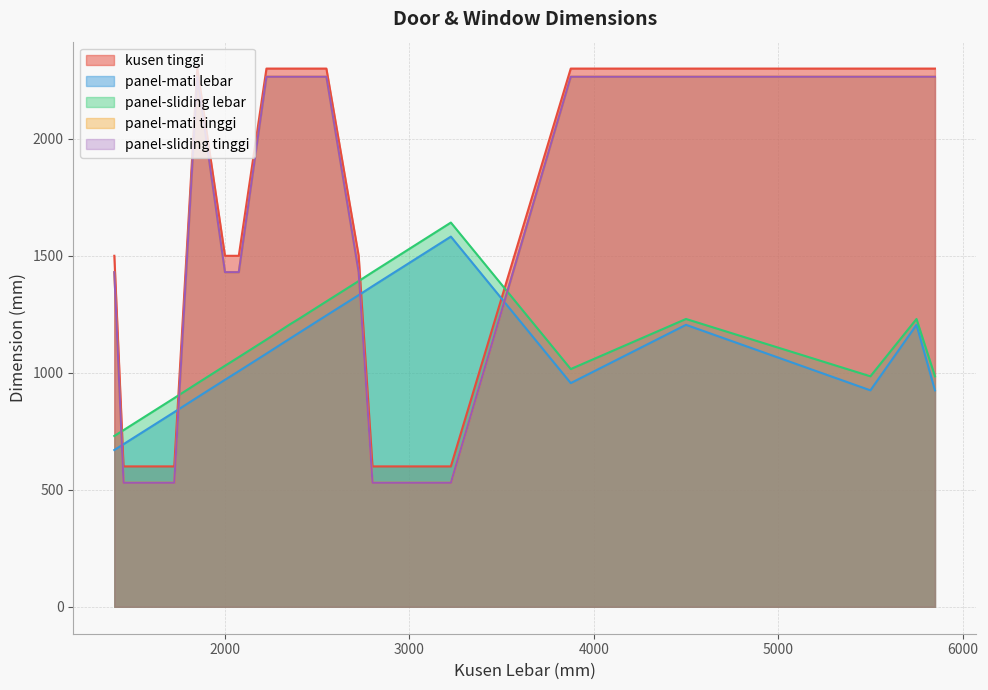

How many times do kusen tinggi and panel-mati lebar cross each other?

4